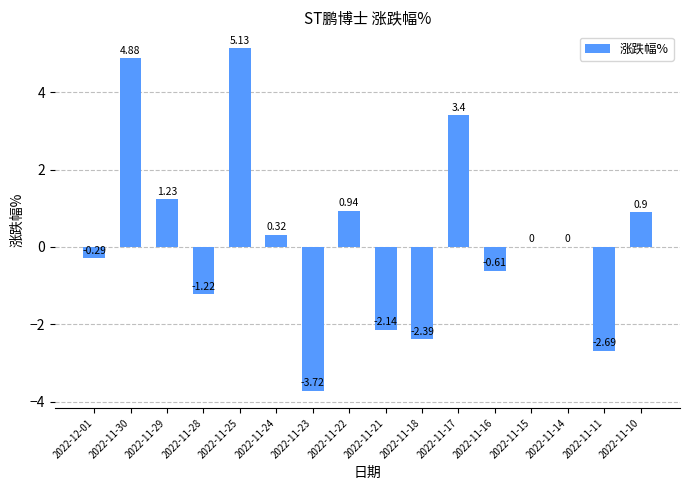

How many categories are shown in the chart?

16